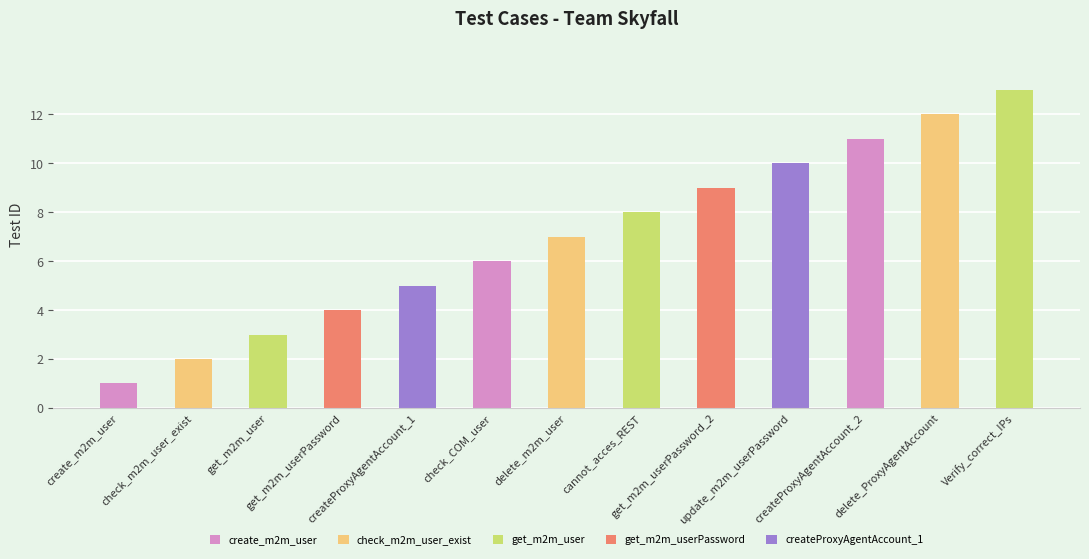

Are the bars grouped side by side (vs. stacked)?

No